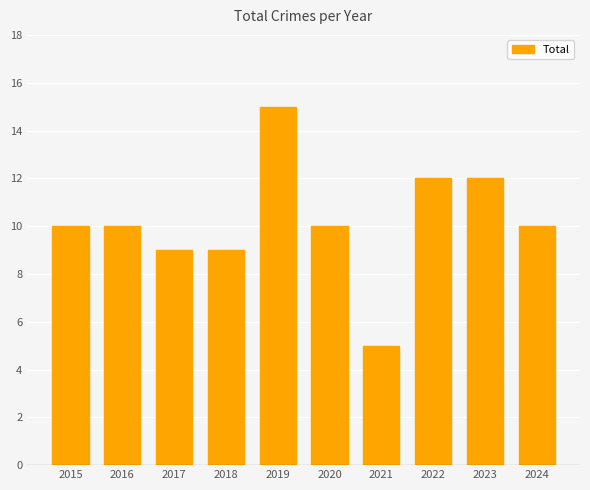

At which category does the chart reach its minimum across all series?

2021